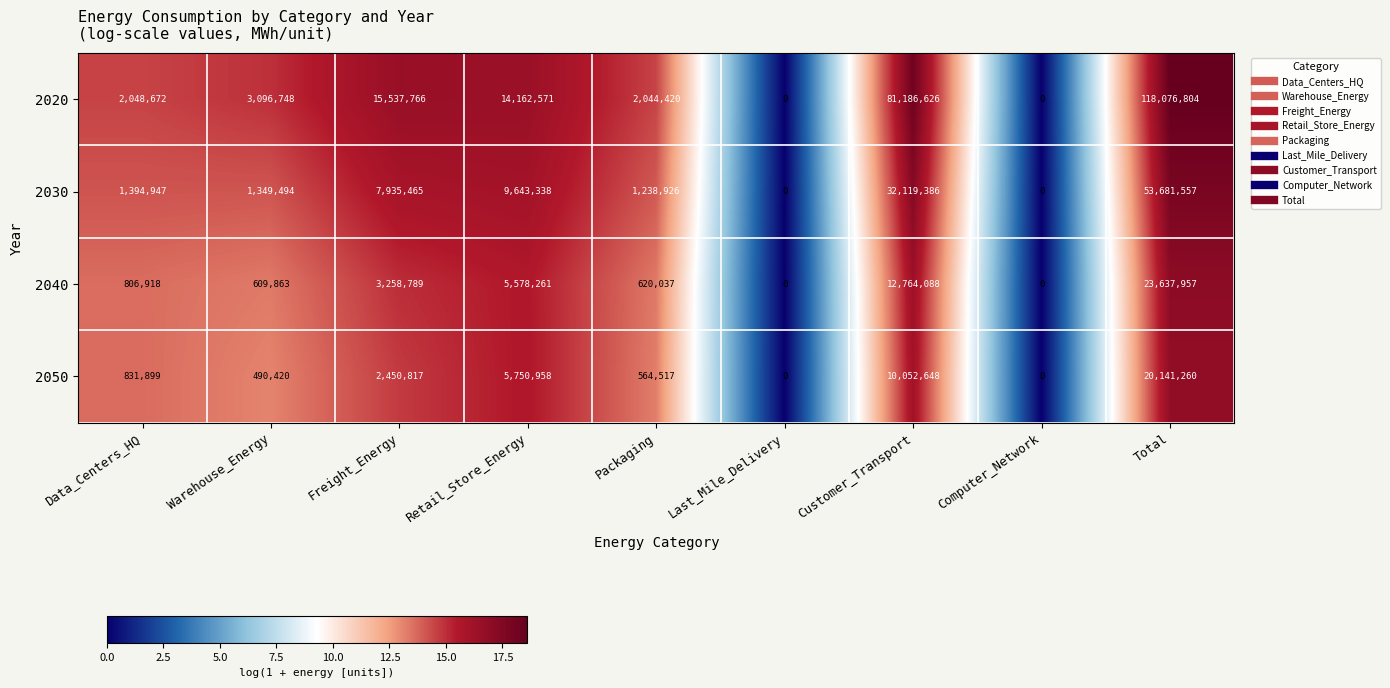

What is the difference between the highest and lowest values at Freight_Energy?

13086949